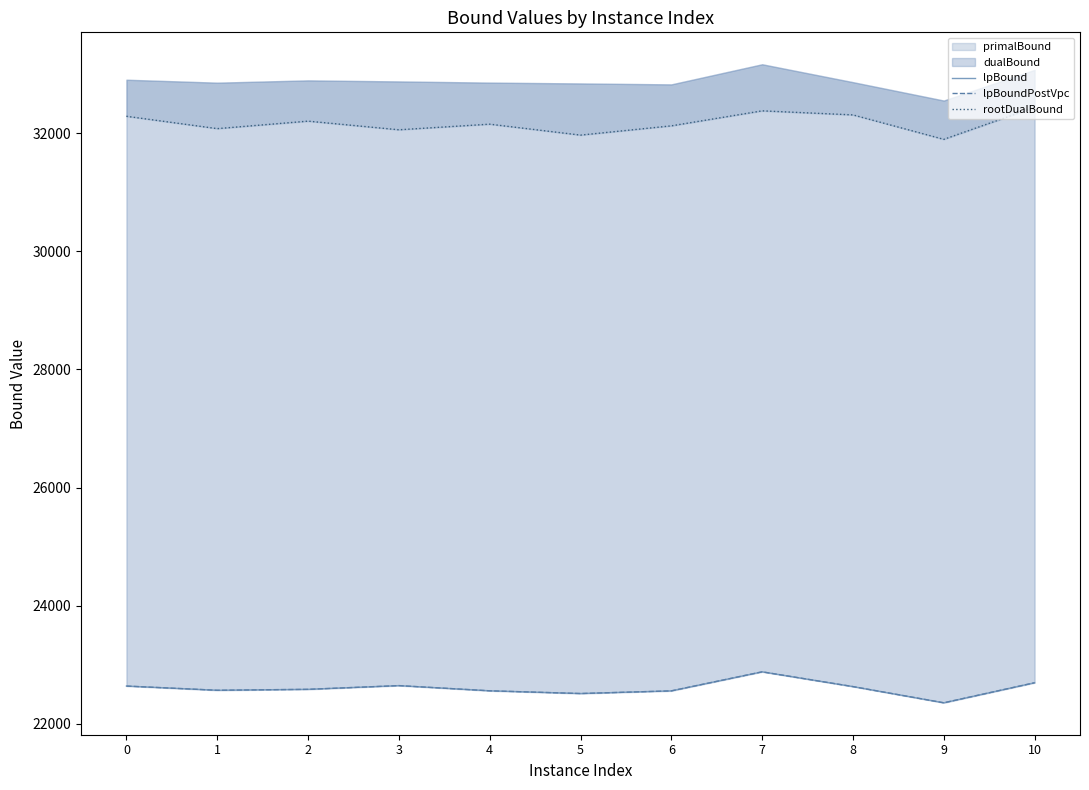

Reading left to right, transcribe all the data shown in this chart.

lpBound: 22640.4	22569.0	22584.8	22647.8	22560.0	22513.7	22558.8	22881.1	22631.2	22356.9	22696.3
lpBoundPostVpc: 22640.4	22569.0	22584.8	22647.8	22560.0	22513.7	22558.8	22881.1	22631.2	22356.9	22696.3
rootDualBound: 32287.0	32077.8	32204.7	32058.4	32153.4	31968.3	32125.0	32379.1	32310.3	31896.5	32438.8